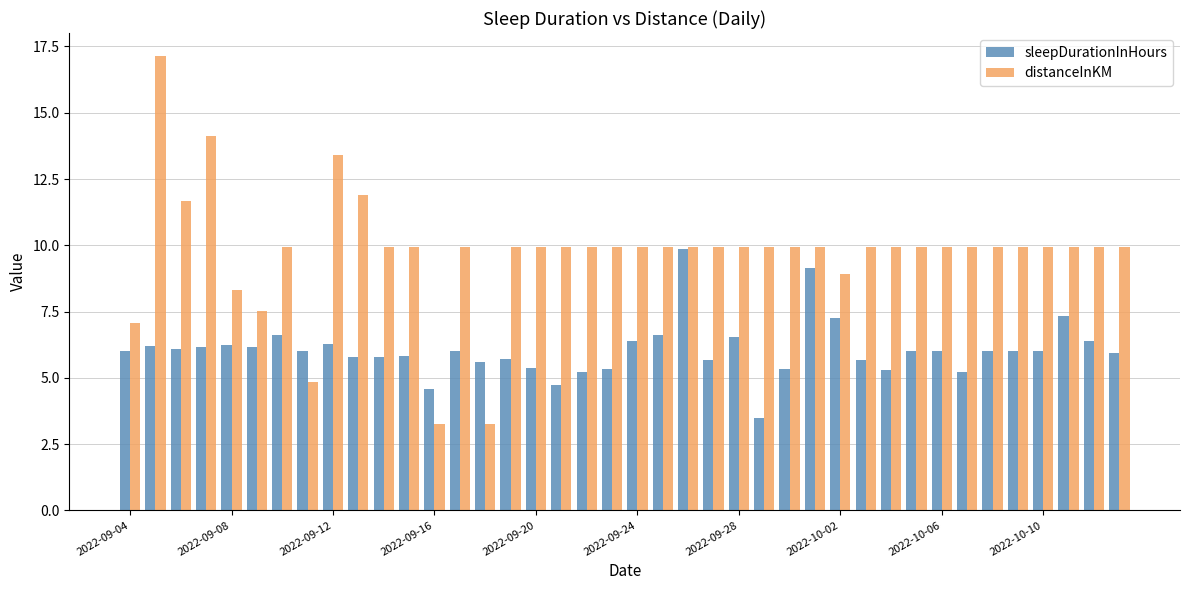

Count the number of data series in this chart.

2